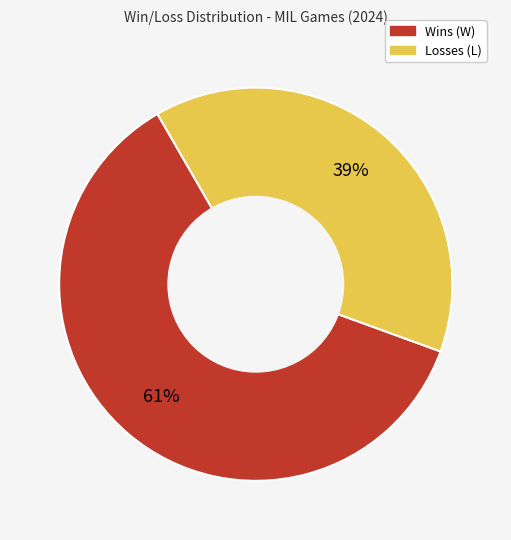

To the nearest percent, what is the difference between the largest and smallest slice percentages?

22%